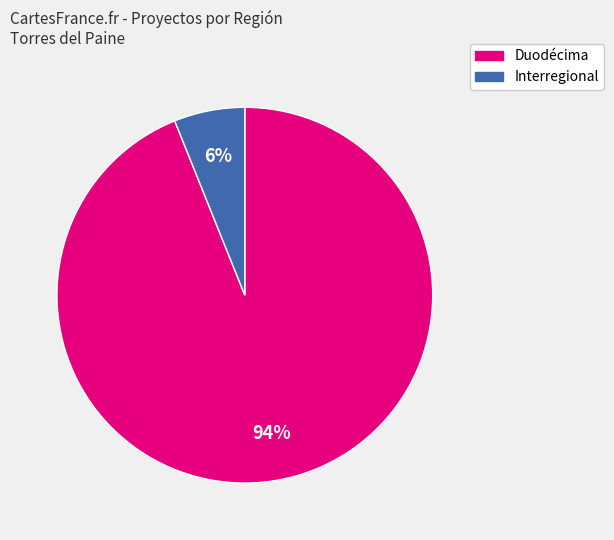

Count the number of slices in the pie.

2